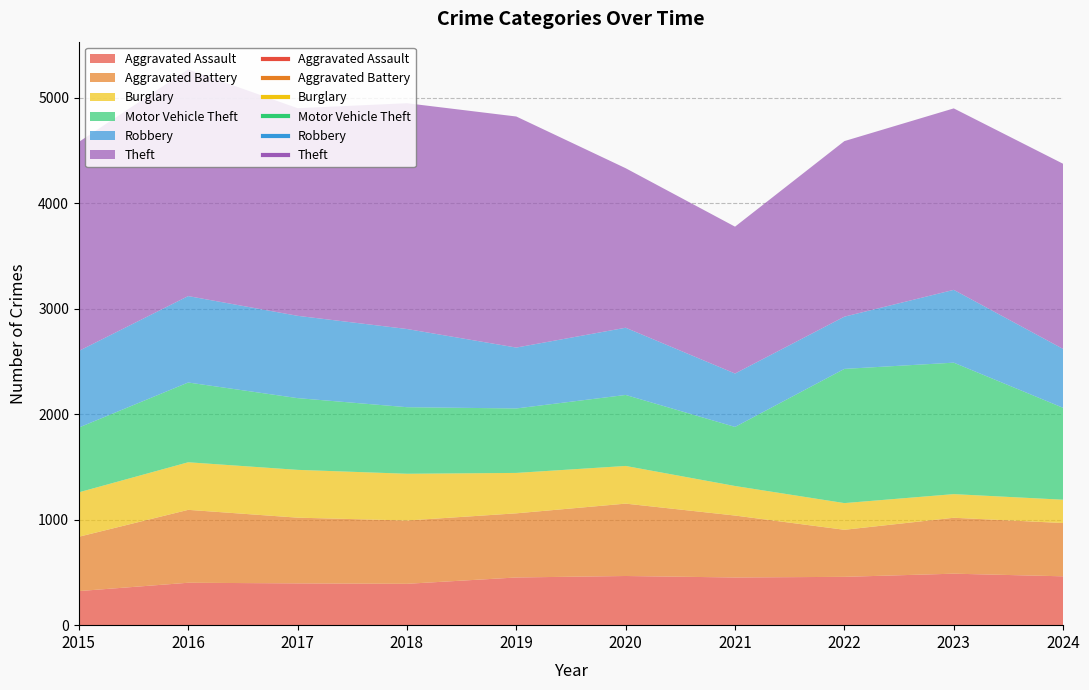

List the labels in order of Robbery value, smallest first.

2022, 2021, 2024, 2019, 2020, 2023, 2015, 2018, 2017, 2016